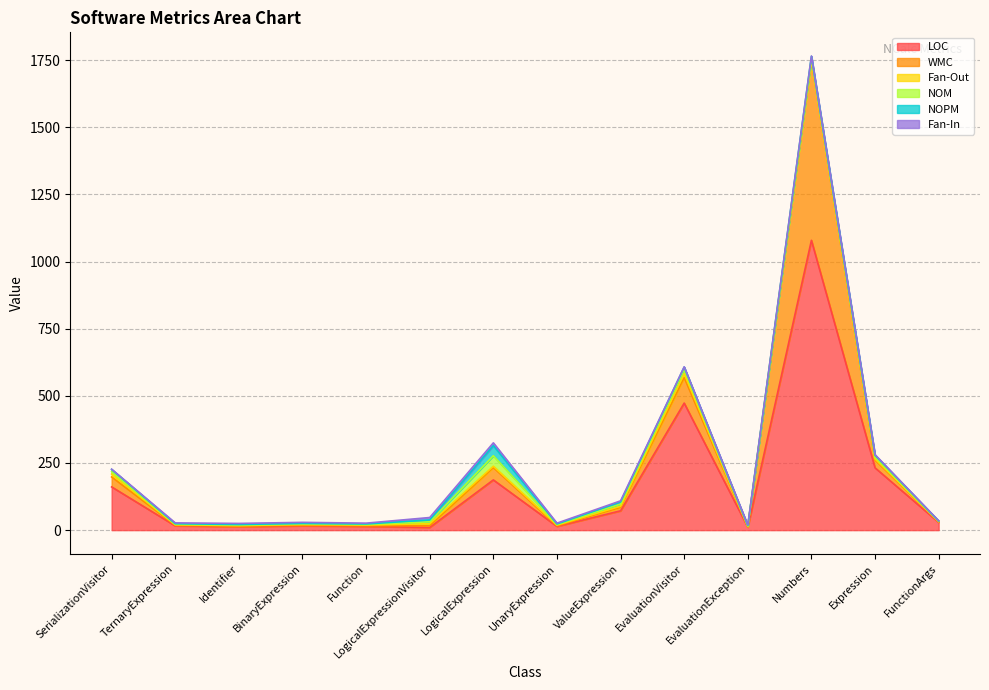

True or false: LOC and NOPM cross at least once.

False